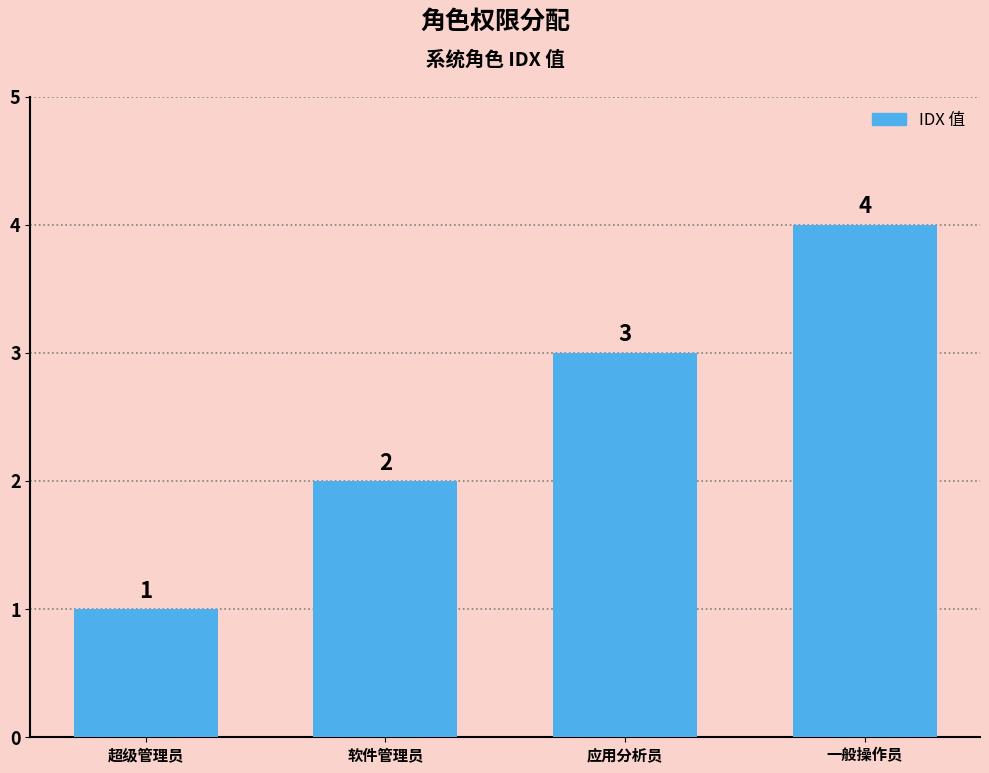

What is the label of the 4th bar from the left?

一般操作员